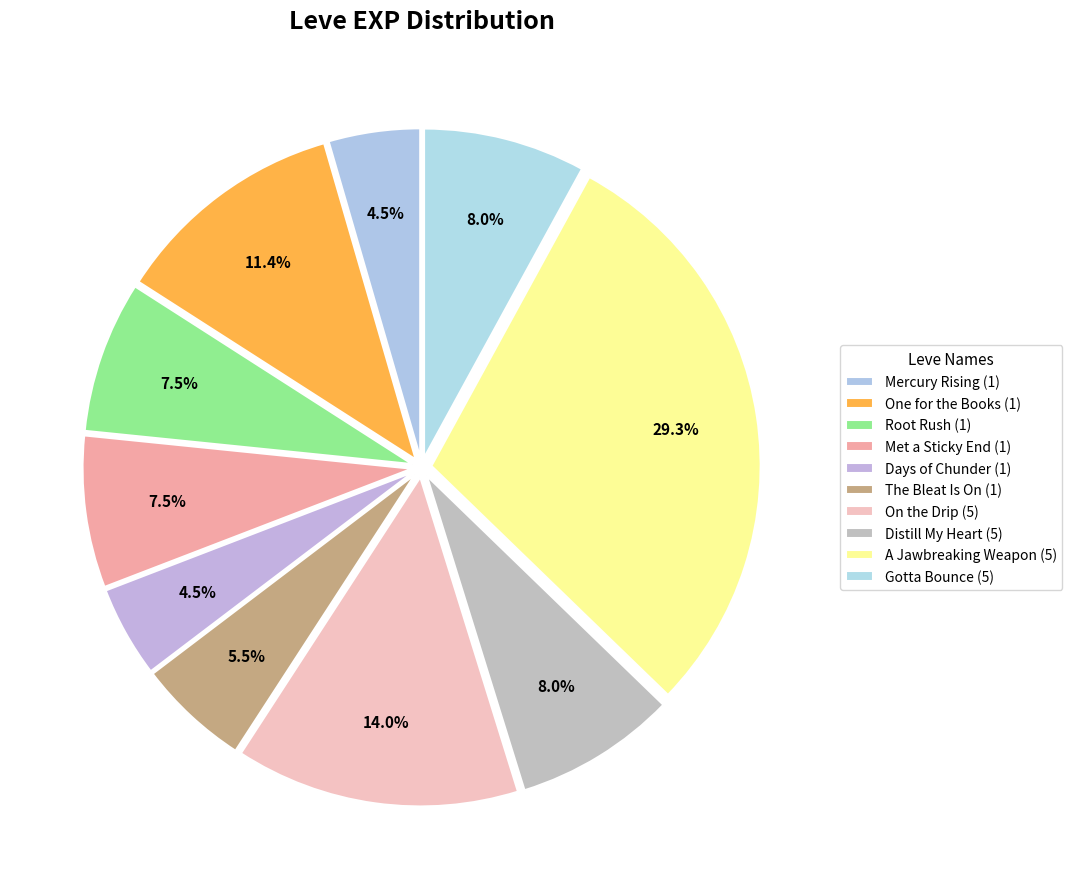

Is the sum of On the Drip (5) and Gotta Bounce (5) greater than half?

No